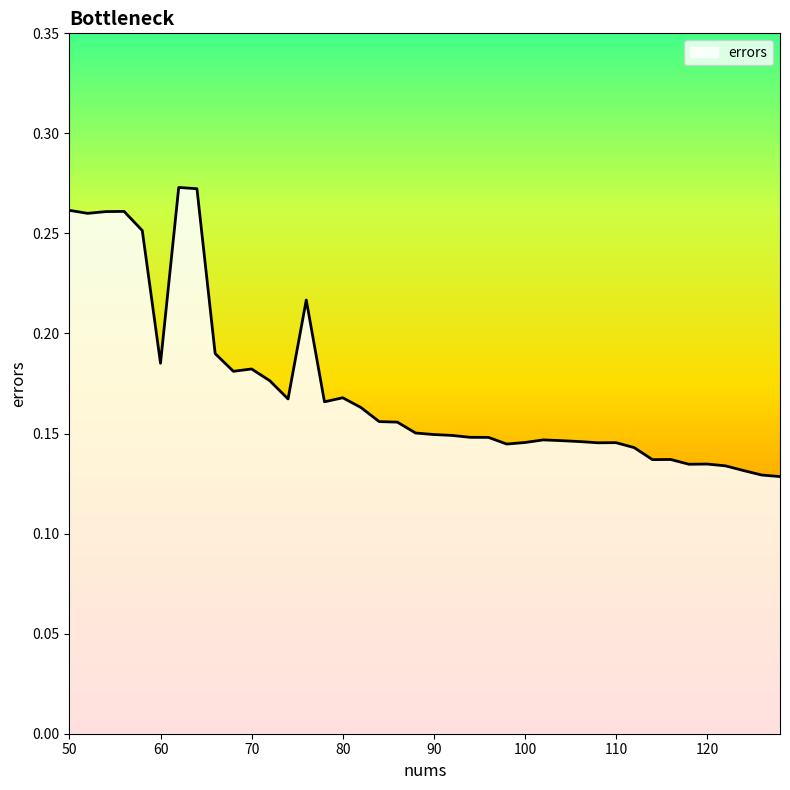

What is the sum of all values?

6.9